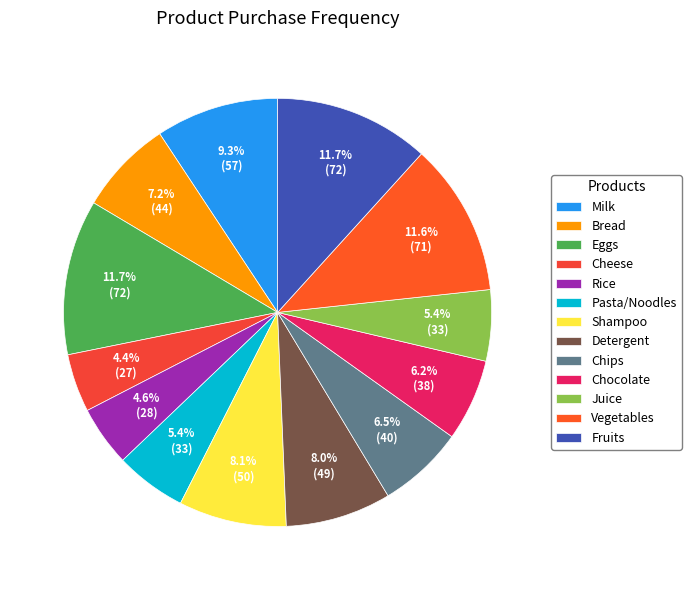

To the nearest percent, what is the combined percentage of Eggs and Milk?

21%